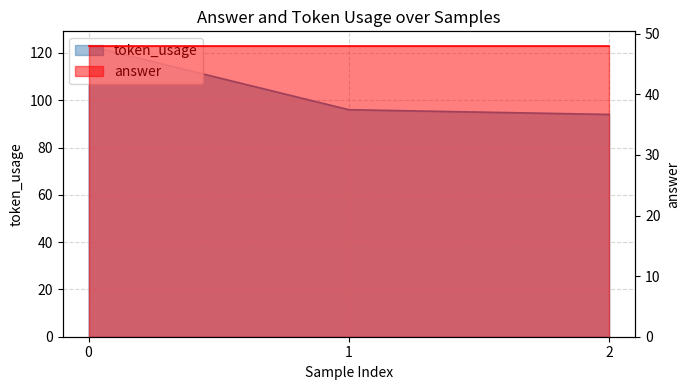

What is the value of the 1st point from the left?

123